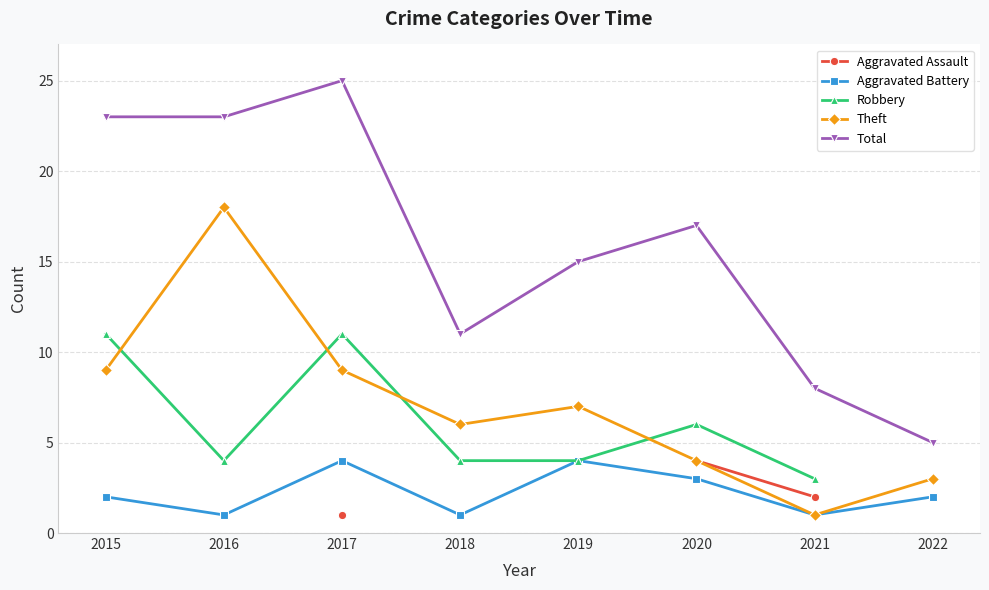

How many distinct data groups are displayed?

5